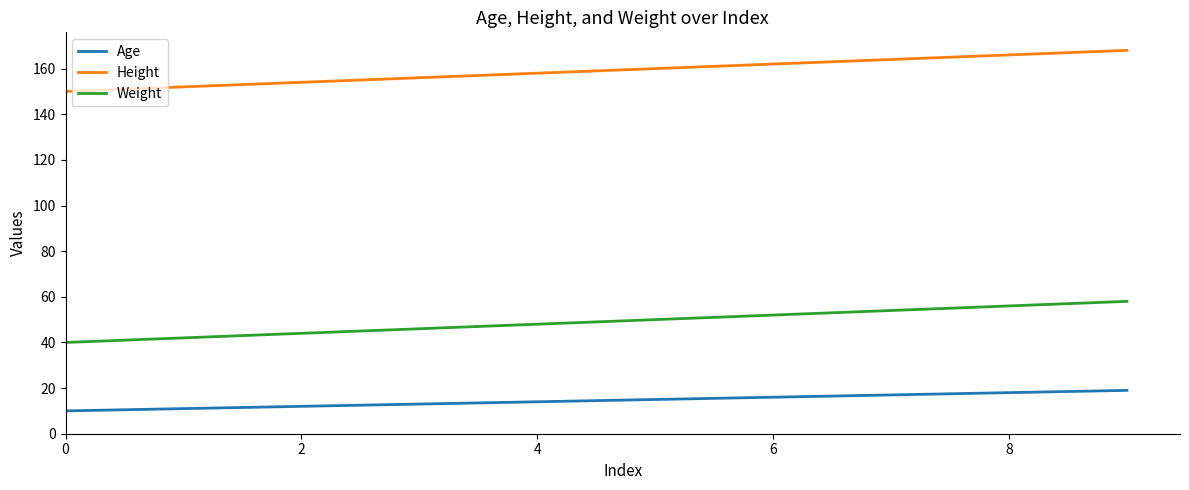

True or false: Height and Age cross at least once.

False